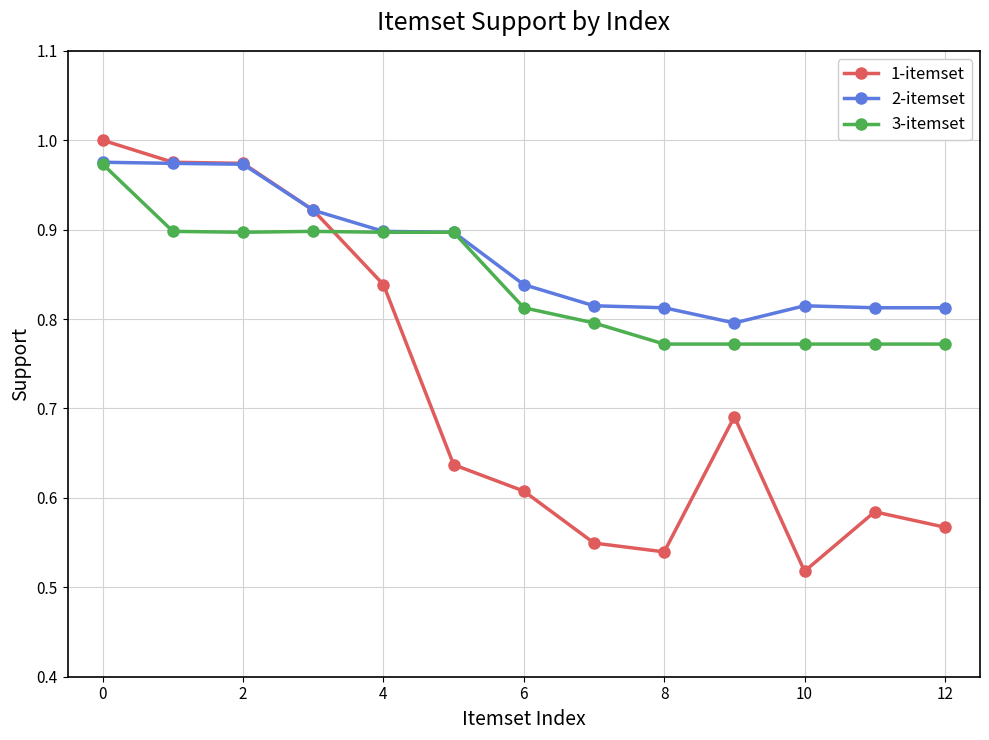

Rank the series by their average value, from highest to lowest.

2-itemset, 3-itemset, 1-itemset